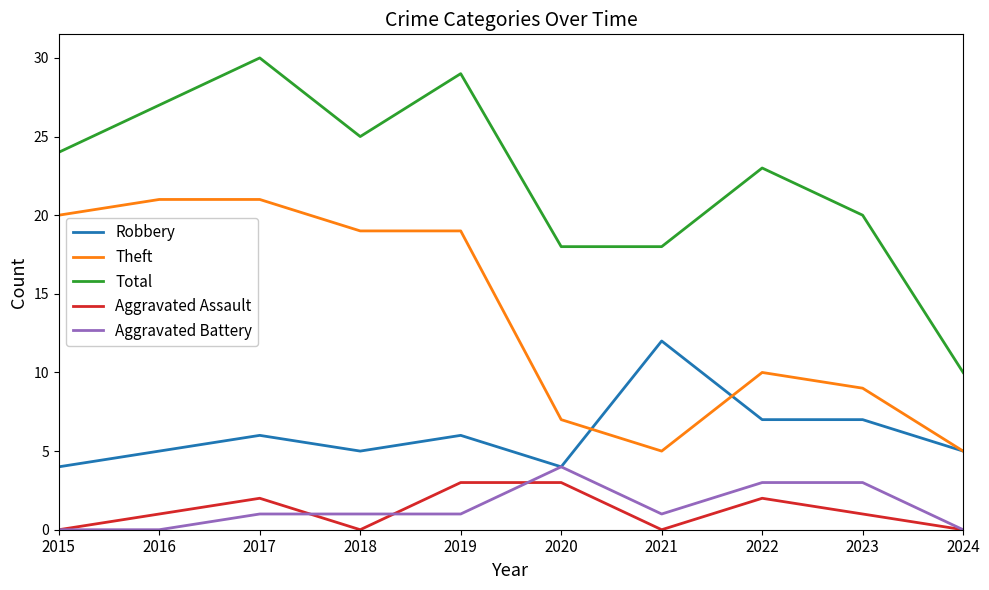

Which series has the largest total across all categories?

Total